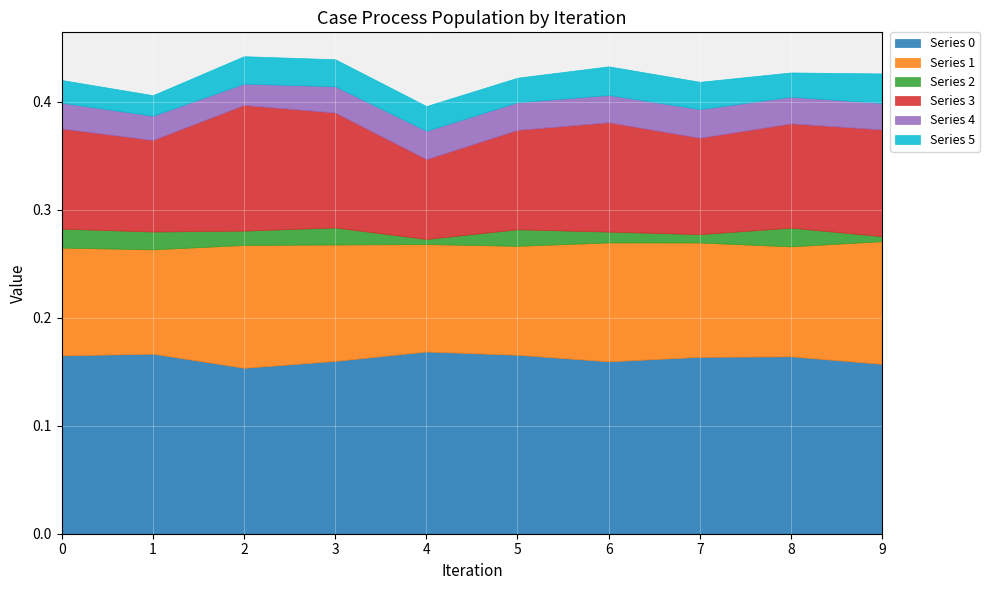

How many series are shown in this chart?

6